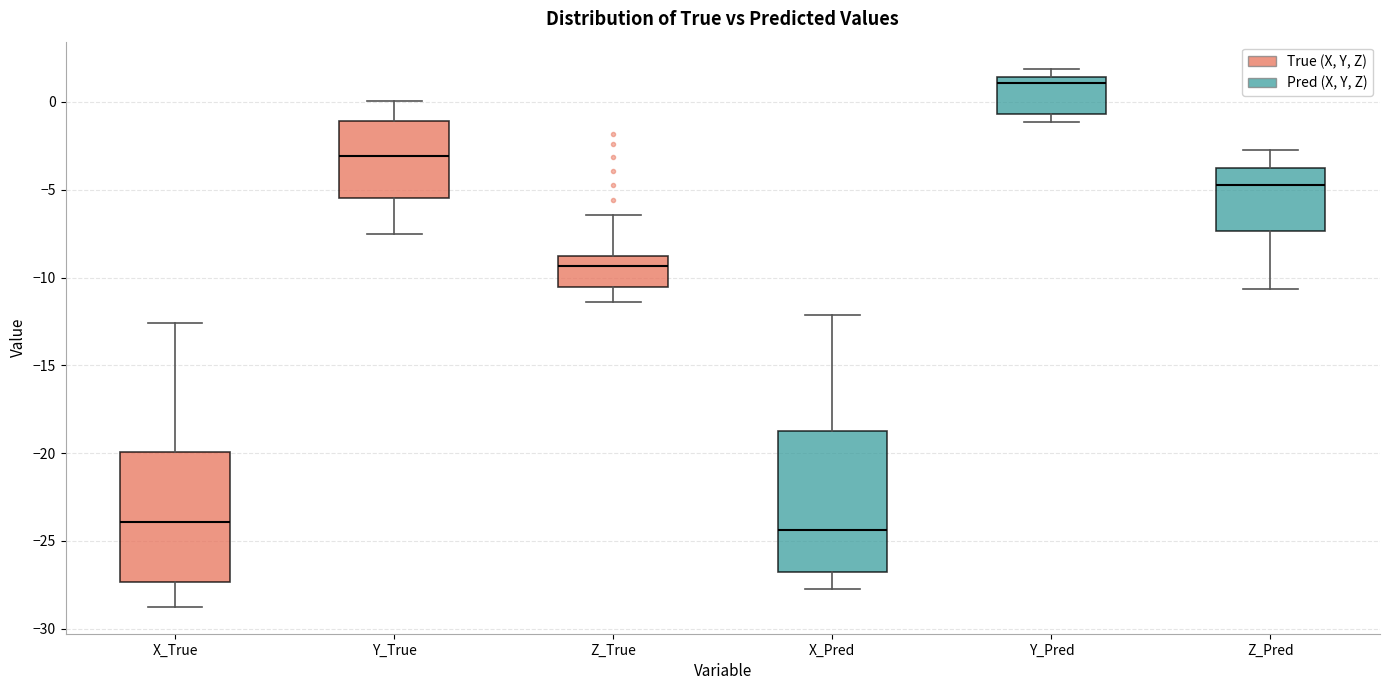

Where is the lower edge of the box for Y_True on the y-axis? The values are not printed on the chart, so give them approximately, as read against the axis.

-5.5